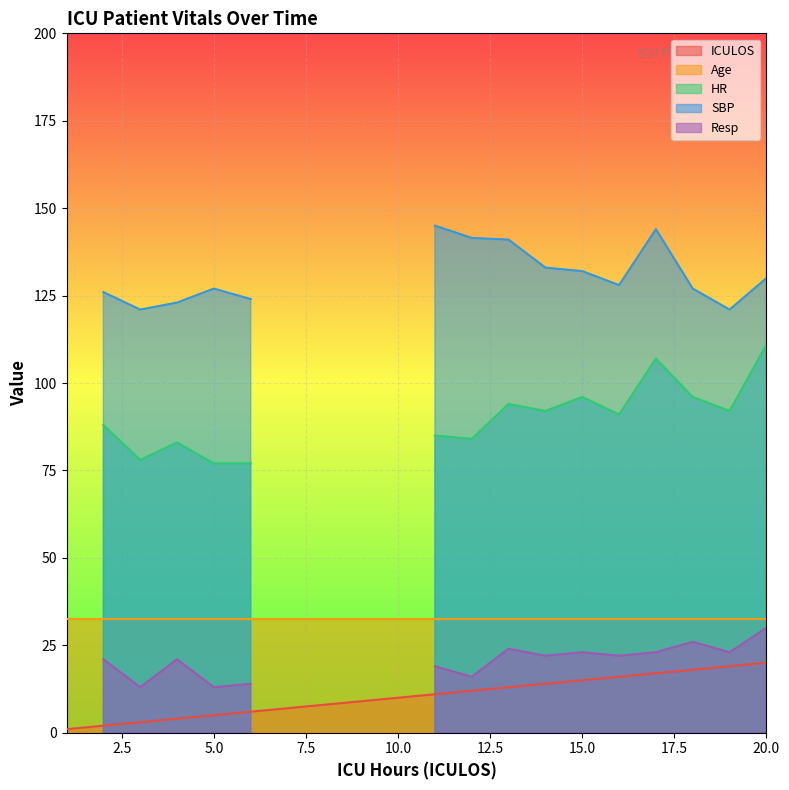

Read the SBP value at 16.

128.0